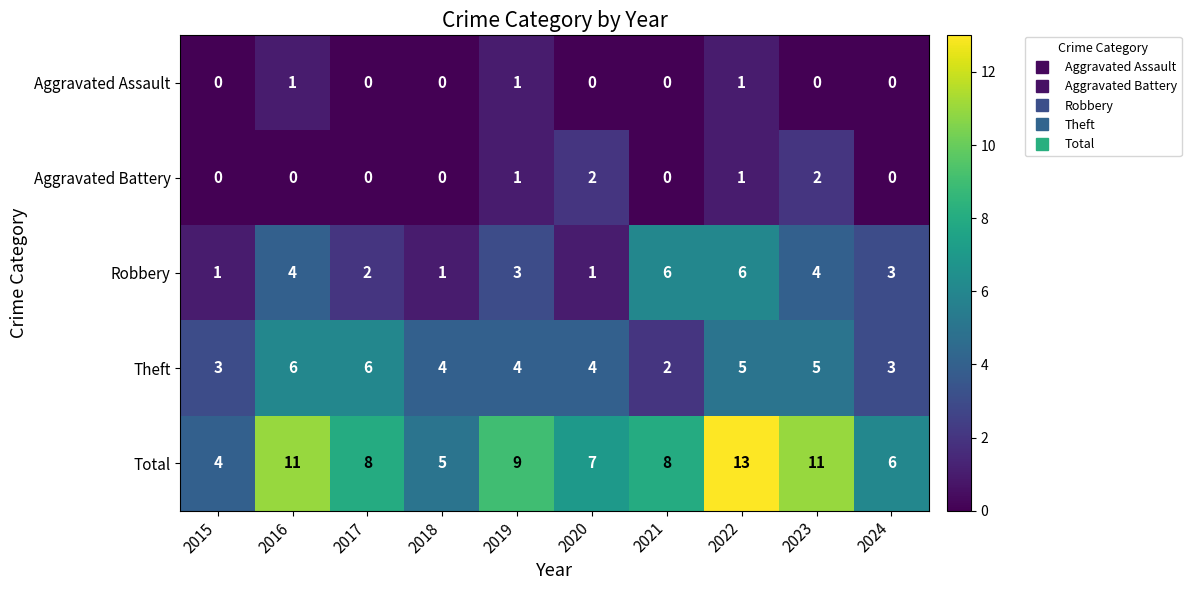

What value does the Theft series have at 2017?

6